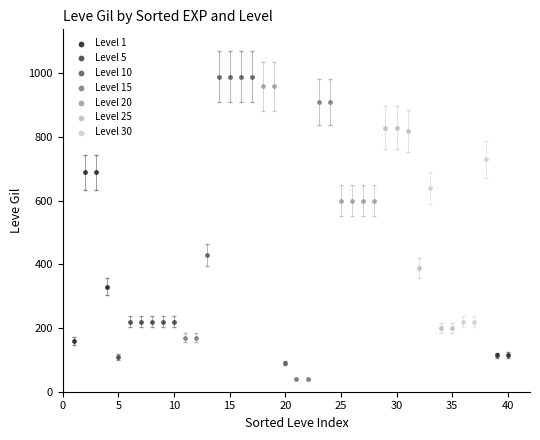

What are all the series names shown in the legend?

Level 1, Level 5, Level 10, Level 15, Level 20, Level 25, Level 30